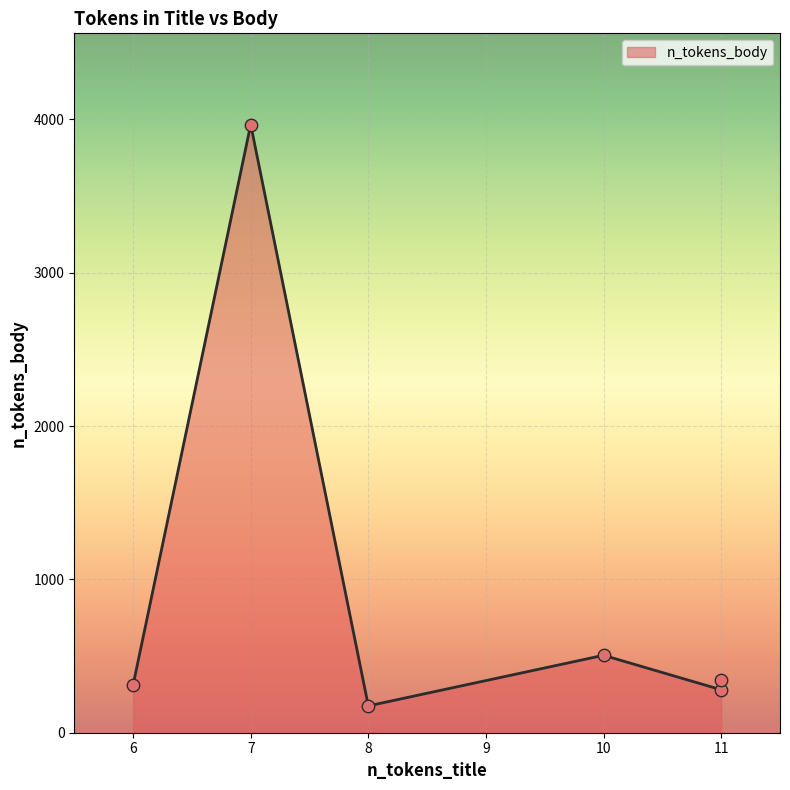

What is the change in value from 7 to 10?

-3461